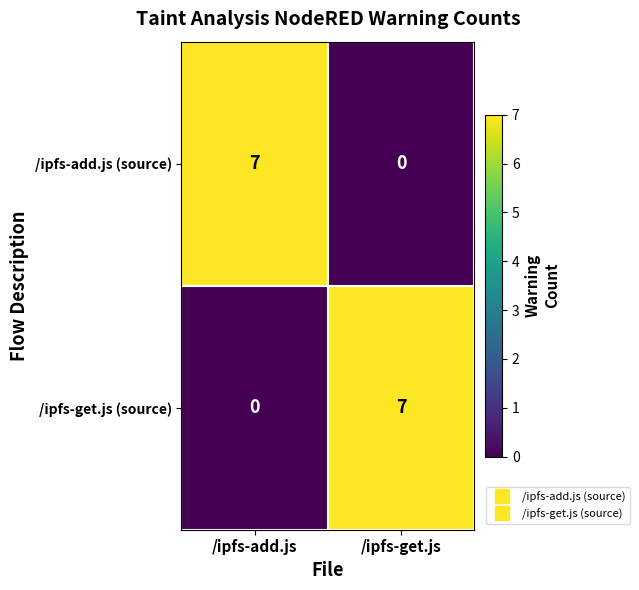

Reading right to left, transcribe all the data shown in this chart.

/ipfs-add.js (source): /ipfs-get.js=0	/ipfs-add.js=7
/ipfs-get.js (source): /ipfs-get.js=7	/ipfs-add.js=0